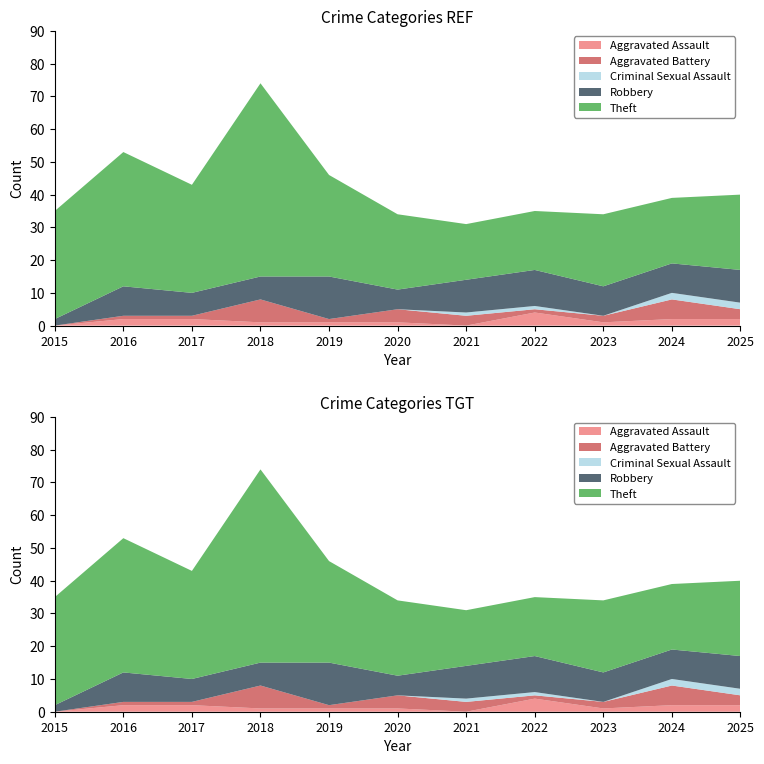

The Criminal Sexual Assault series shows 1 at 2021. True or false?

True